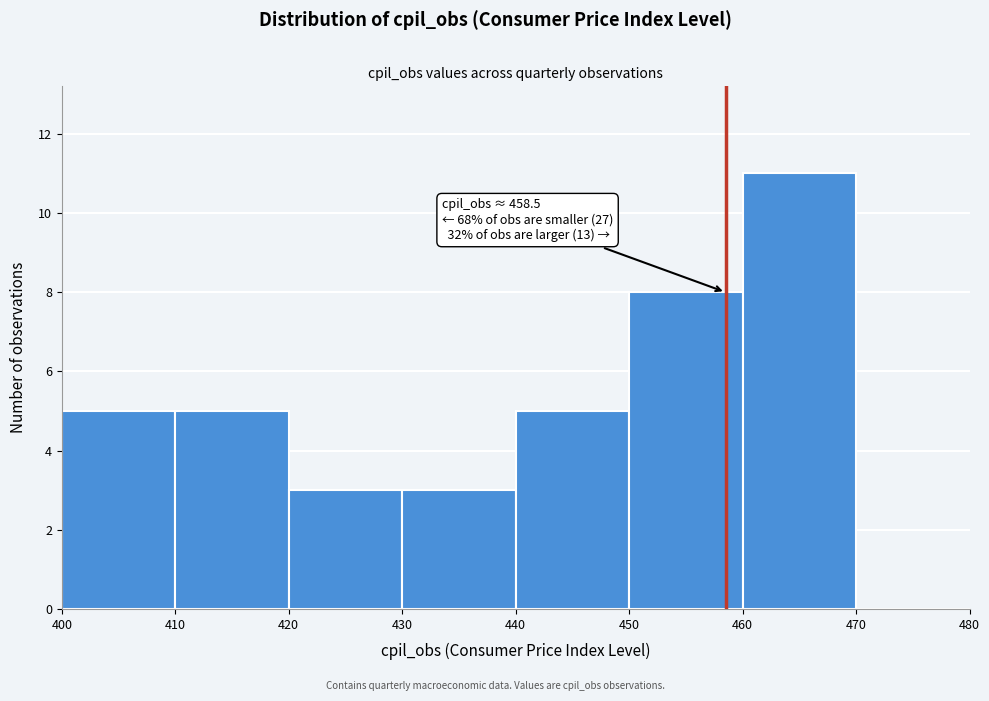

Over which range of the x-axis is the bar tallest?

460 to 470